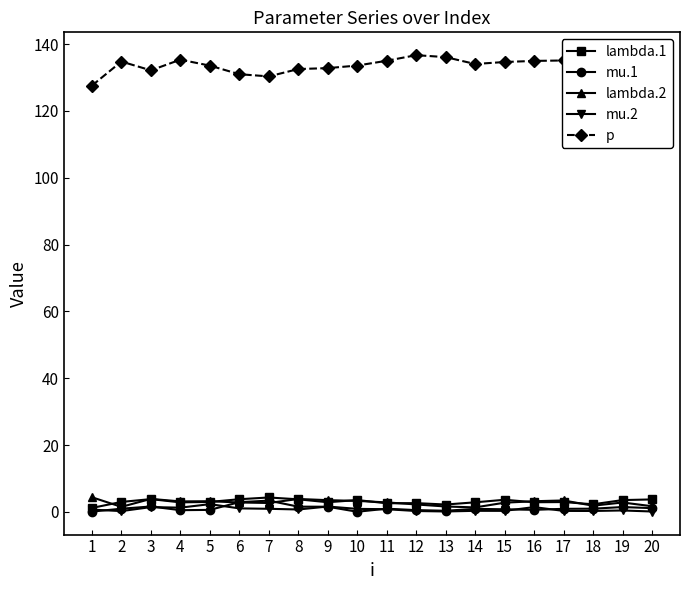

What is the total value across all series at 7?

141.7